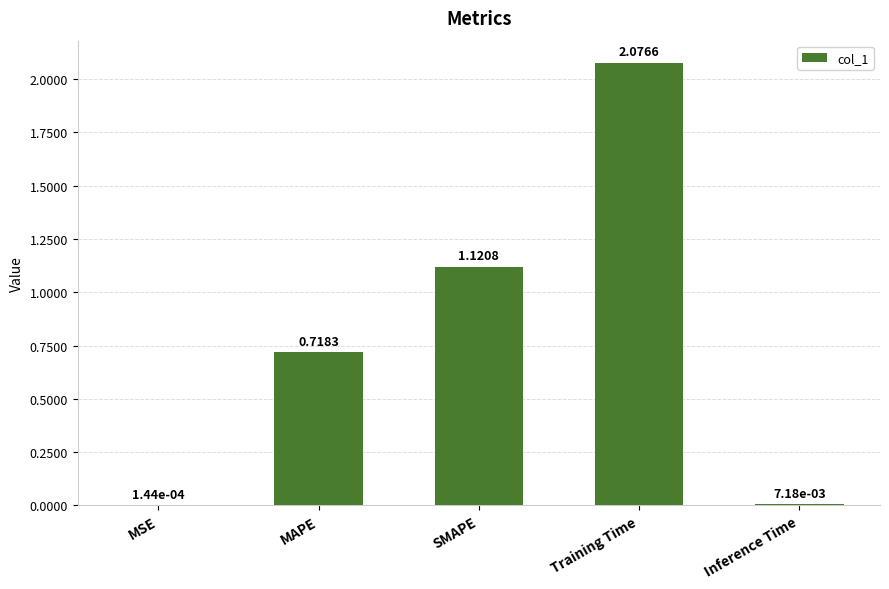

At which label is the value closest to 1?

SMAPE